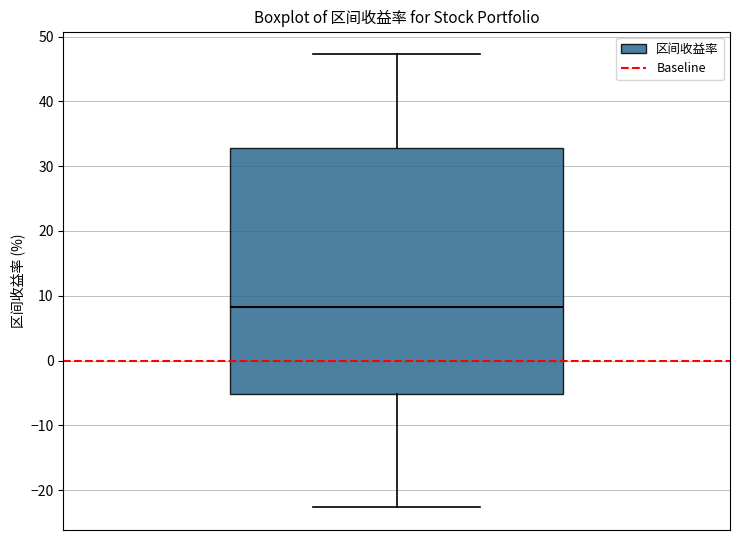

Read this box plot against the y-axis: the position of the median line, the range covered by the box, and the ends of both whiskers. The values are not printed on the chart, so give them approximately, as read against the axis.

median 8, box -5 to 33, whiskers -23 to 47